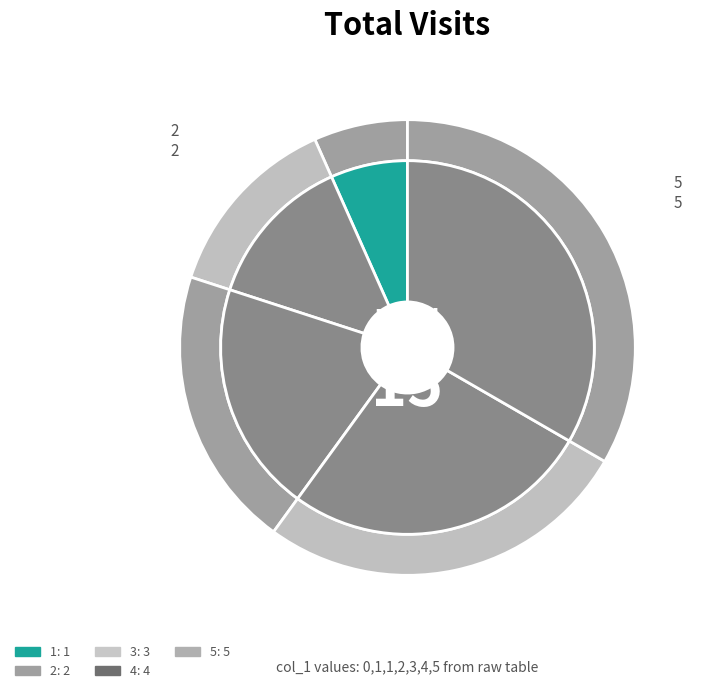

Combined, what portion of the pie is 5 and 2?

46.7%